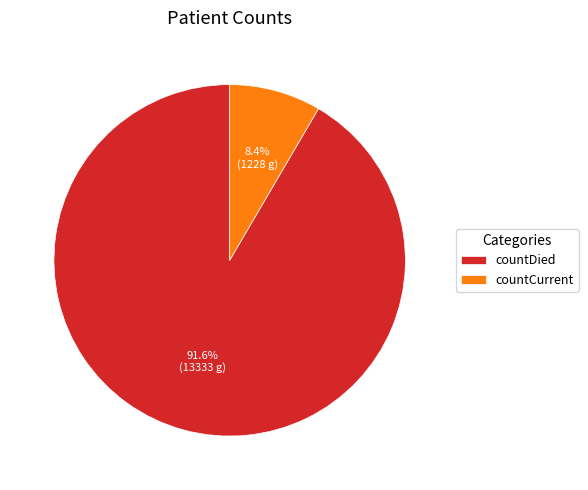

Does countCurrent represent more than half of the total?

No